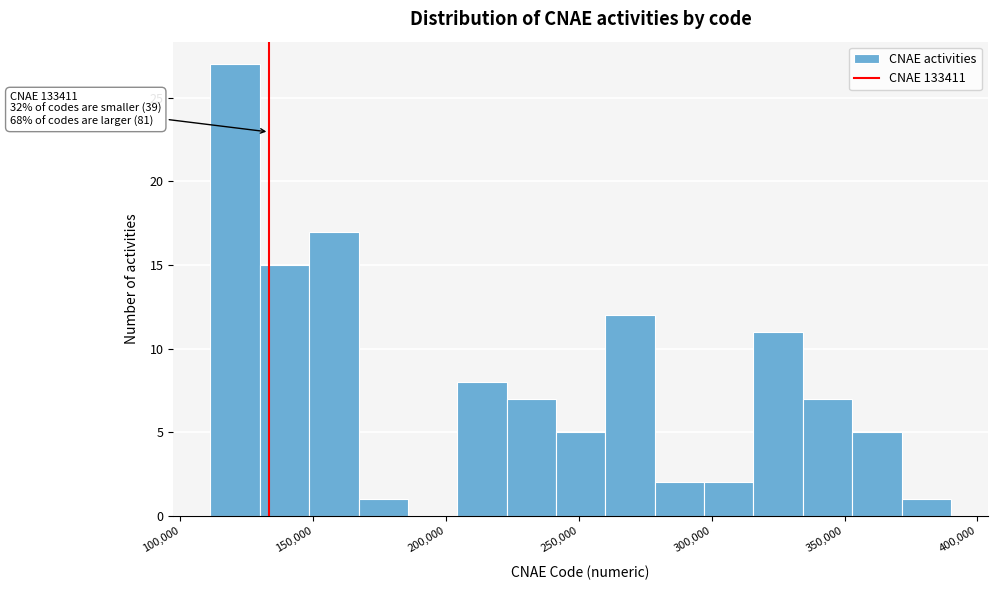

Read against the x-axis, roughly where is the centre of the tallest bar?

120000